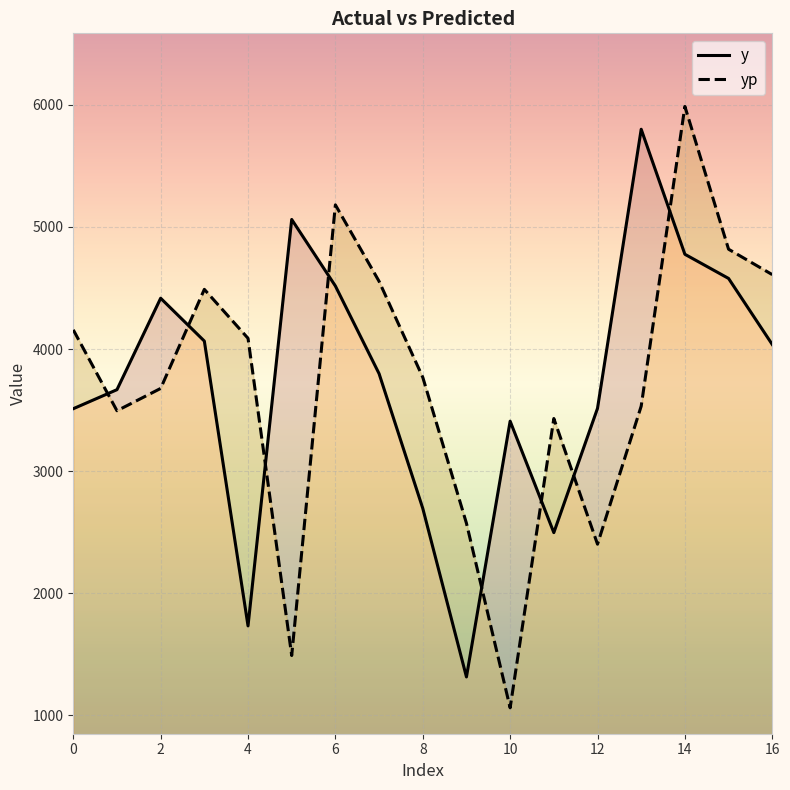

What is the value of the y point at the 3rd from the left?

4416.0